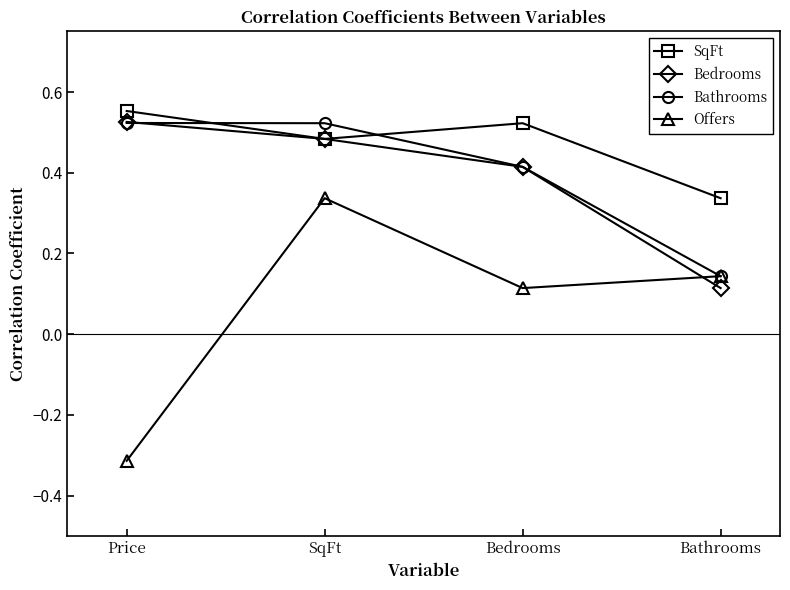

What is the sum of the Offers values at Bathrooms and Price?

-0.2